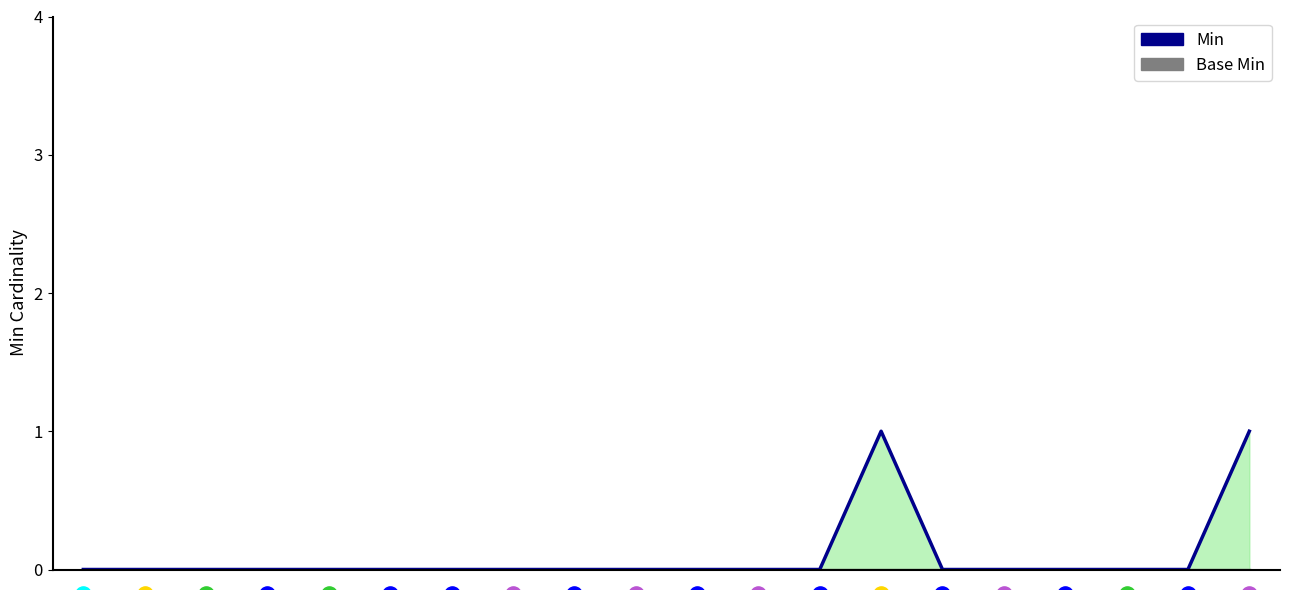

Between 15 and 17, which is larger?

15